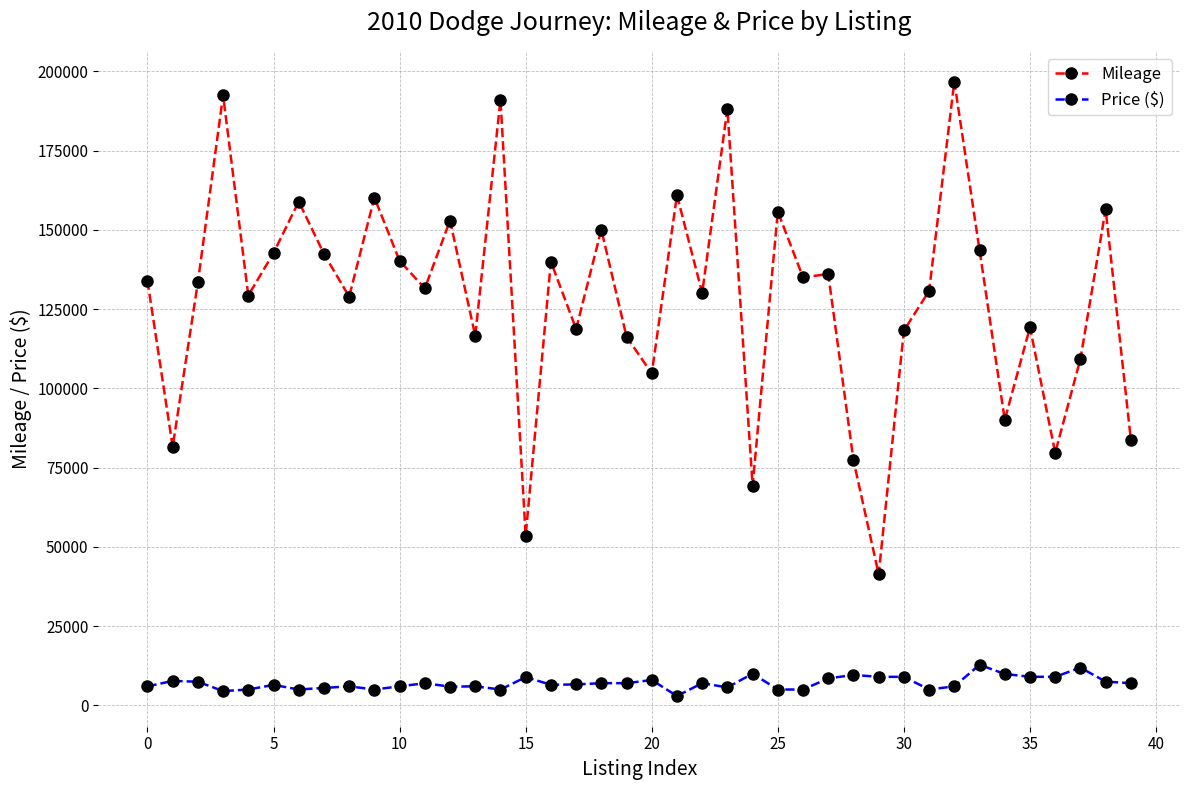

Which series has the largest total across all categories?

Mileage